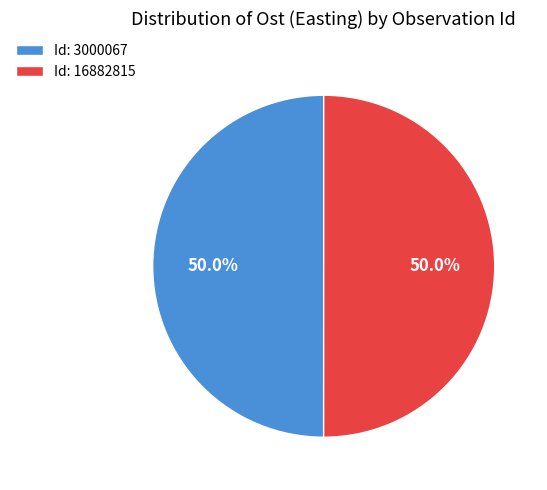

Is the sum of Id: 16882815 and Id: 3000067 greater than half?

Yes